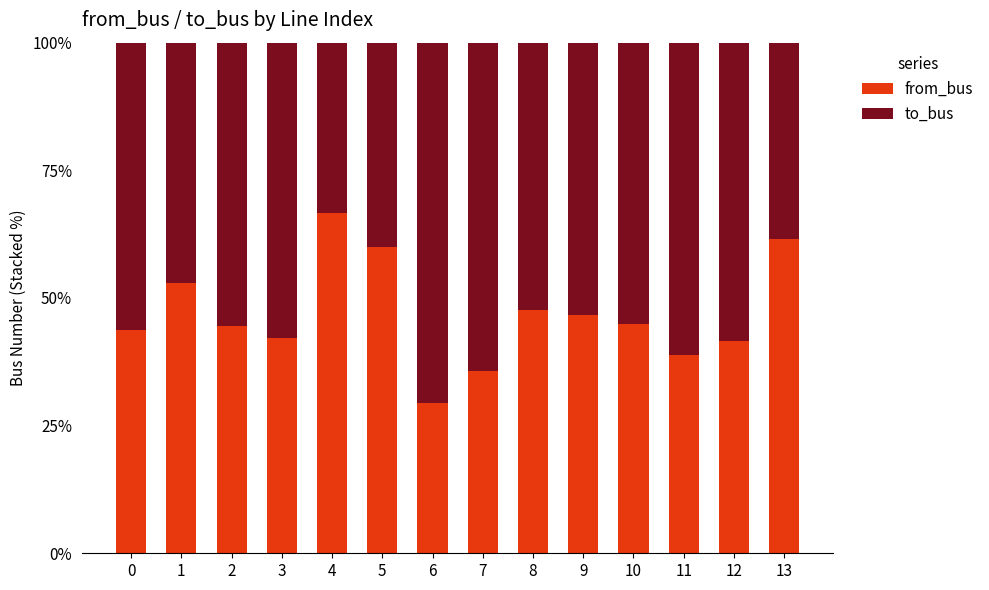

What is the total value across all series at 4?

100.0